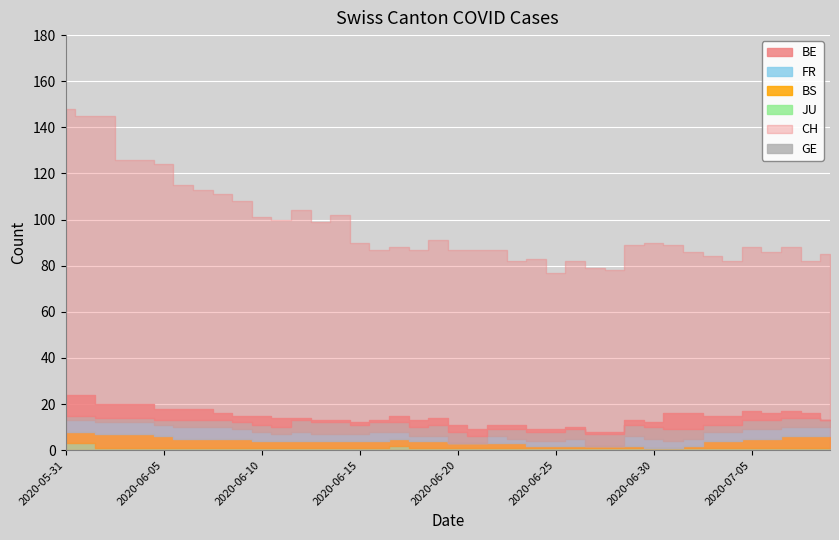

Count the GE values in the range 3 to 5.

34